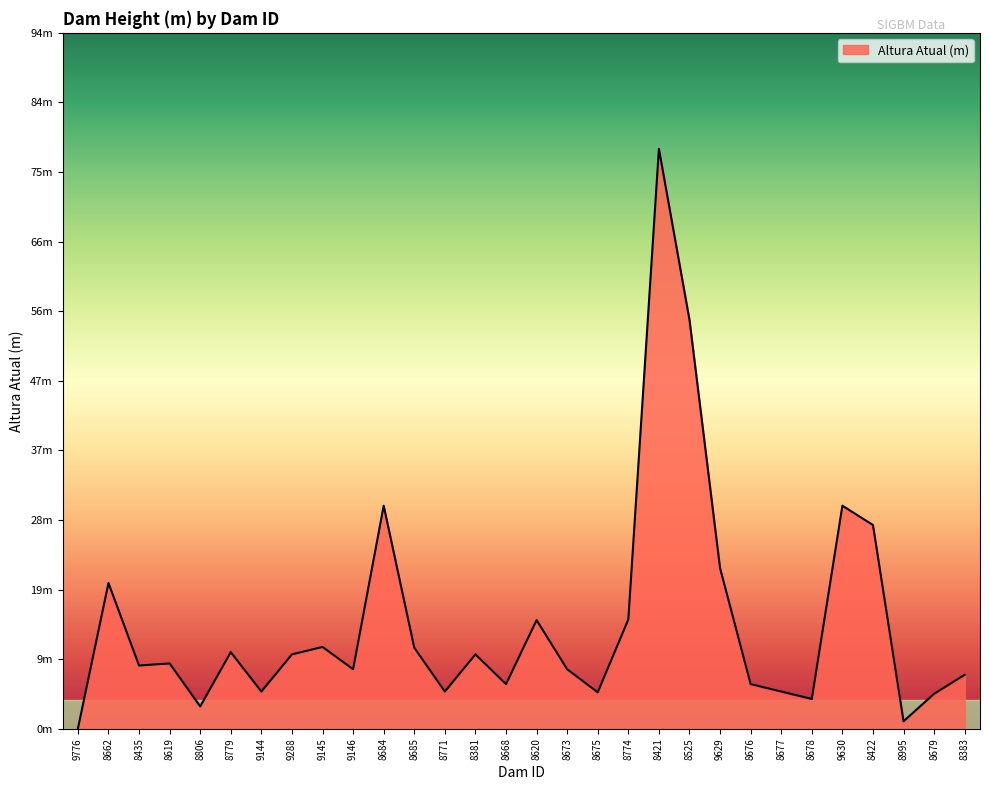

Rank the categories by value from highest to lowest.

8421, 8525, 8684, 9630, 8422, 9629, 8662, 8774, 8620, 9145, 8685, 8779, 9288, 8381, 8619, 8435, 9146, 8673, 8383, 8668, 8676, 9144, 8771, 8677, 8675, 8679, 8678, 8806, 8995, 9776